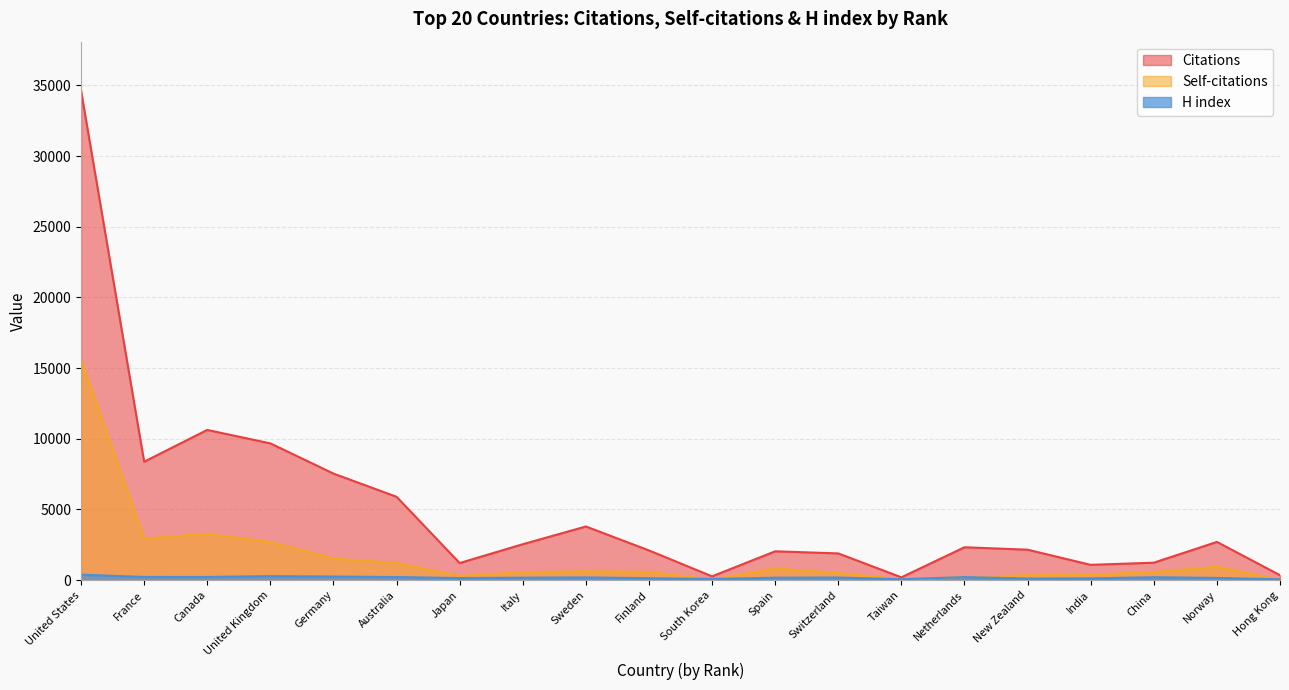

What is the smallest value displayed?

30